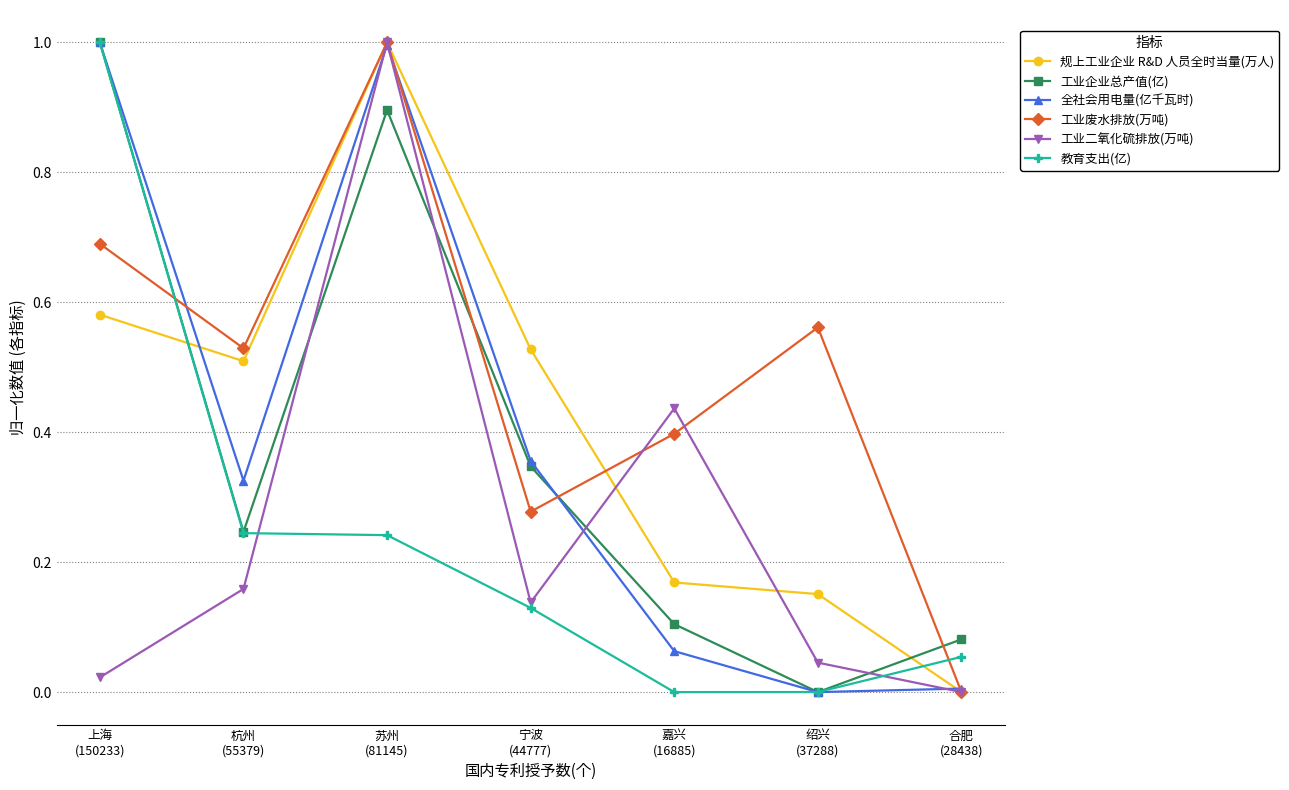

Is it true that 工业企业总产值(亿) equals 0.2 at 嘉兴
(16885)?

False